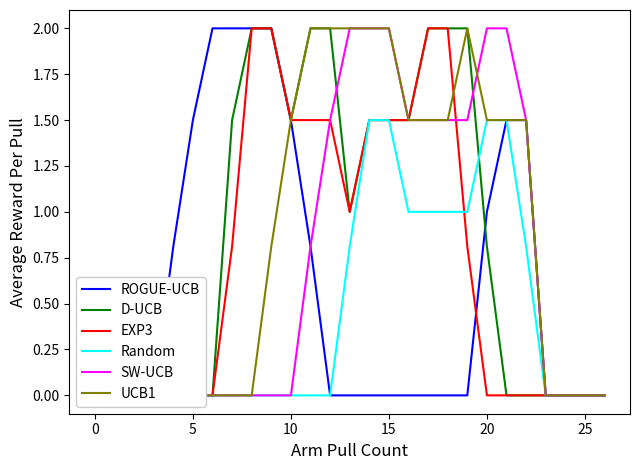

True or false: UCB1 and D-UCB cross at least once.

False